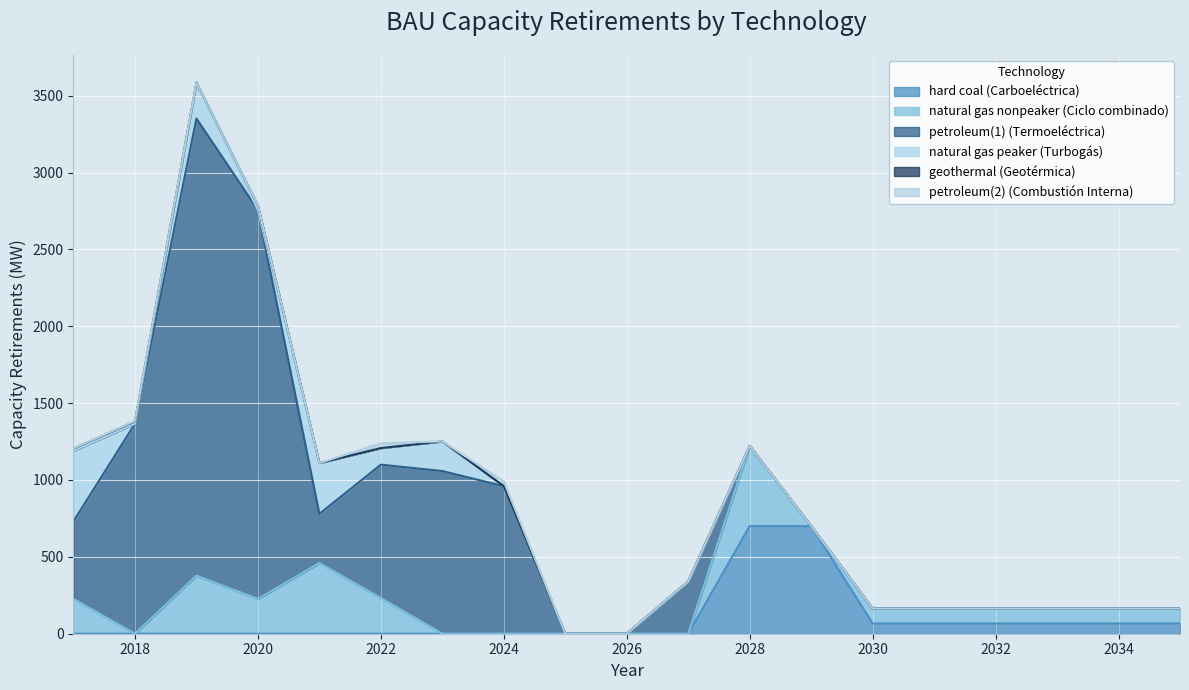

How many positive values does the natural gas nonpeaker (Ciclo combinado) series have?

12